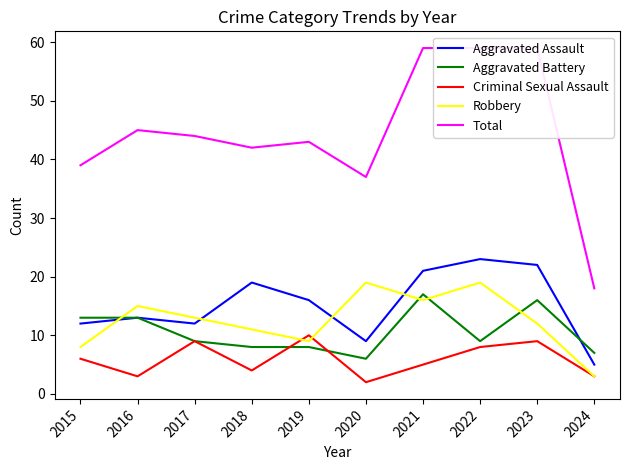

Reading left to right, extract all data points from this chart.

Aggravated Assault: 2015=12	2016=13	2017=12	2018=19	2019=16	2020=9	2021=21	2022=23	2023=22	2024=5
Aggravated Battery: 2015=13	2016=13	2017=9	2018=8	2019=8	2020=6	2021=17	2022=9	2023=16	2024=7
Criminal Sexual Assault: 2015=6	2016=3	2017=9	2018=4	2019=10	2020=2	2021=5	2022=8	2023=9	2024=3
Robbery: 2015=8	2016=15	2017=13	2018=11	2019=9	2020=19	2021=16	2022=19	2023=12	2024=3
Total: 2015=39	2016=45	2017=44	2018=42	2019=43	2020=37	2021=59	2022=59	2023=59	2024=18